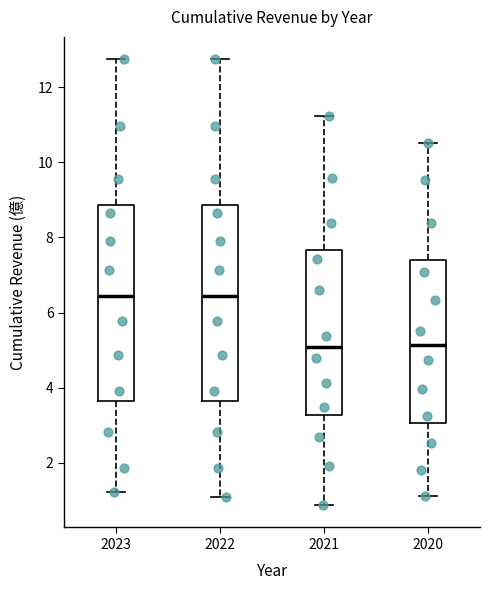

Reading left to right, transcribe this box plot: for each box, give where its median line is, the range the box spans, and where its two whiskers end, as read against the y-axis. The values are not printed on the chart, so give them approximately, as read against the axis.

2023: median 6.4, box 3.6 to 8.8, whiskers 1.2 to 12.8
2022: median 6.4, box 3.6 to 8.8, whiskers 1.2 to 12.8
2021: median 5.0, box 3.2 to 7.6, whiskers 0.8 to 11.2
2020: median 5.2, box 3.0 to 7.4, whiskers 1.2 to 10.6